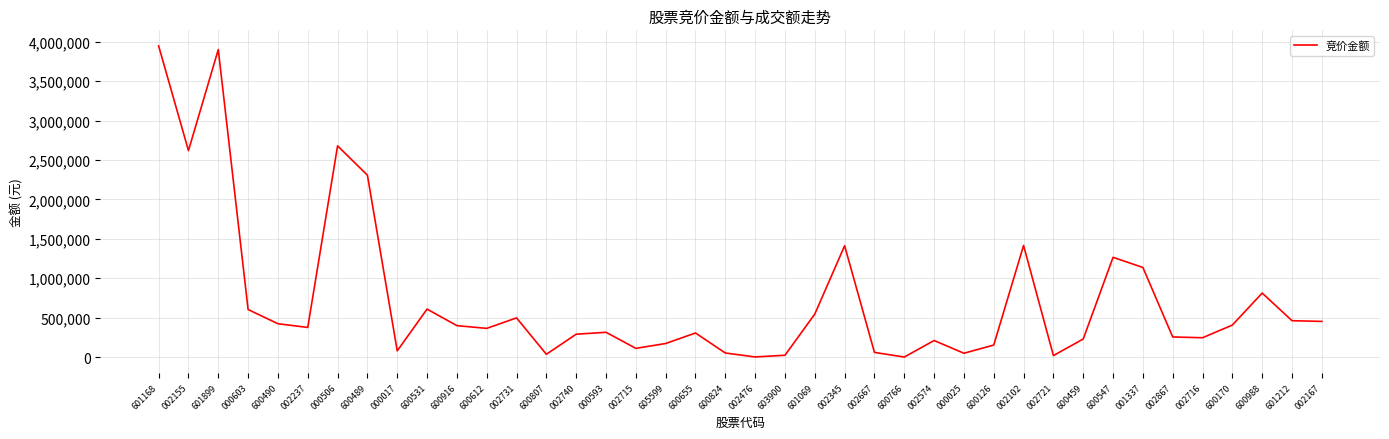

The value at 600489 is 2308050. True or false?

True